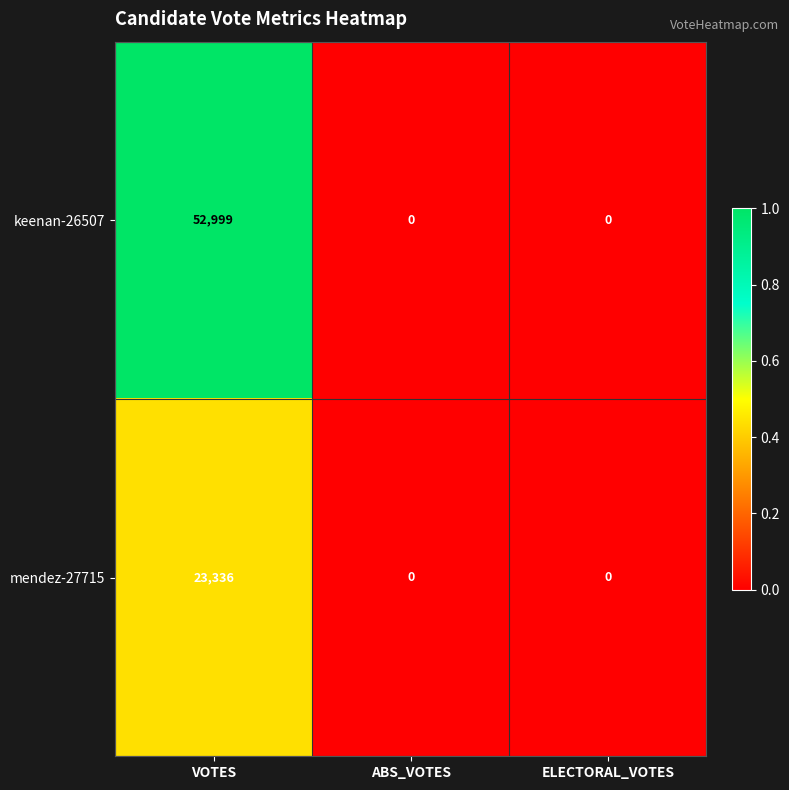

Is it true that keenan-26507 equals 0 at ELECTORAL_VOTES?

True